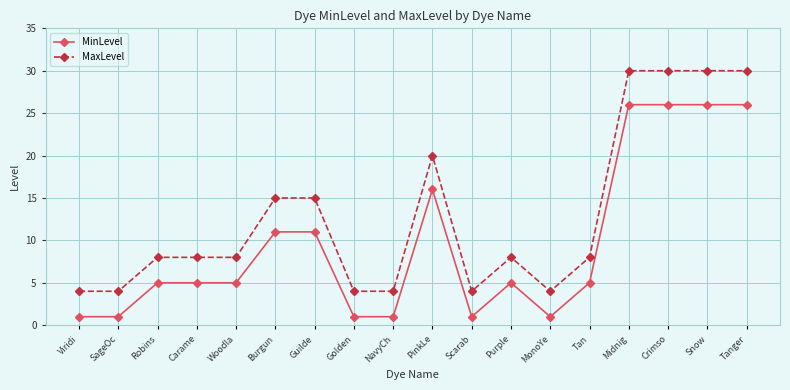

True or false: MinLevel and MaxLevel cross at least once.

False